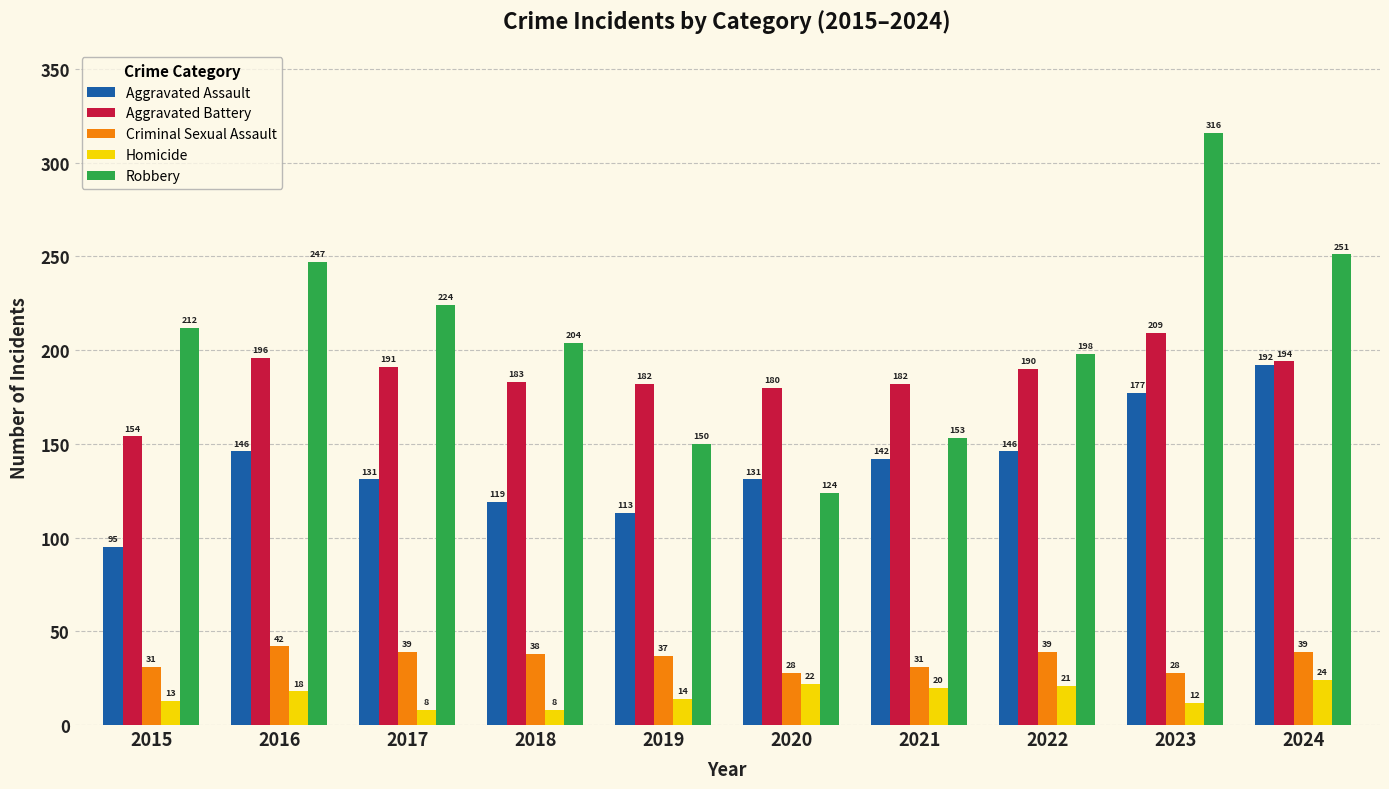

List the series in order of their peak value, highest first.

Robbery, Aggravated Battery, Aggravated Assault, Criminal Sexual Assault, Homicide